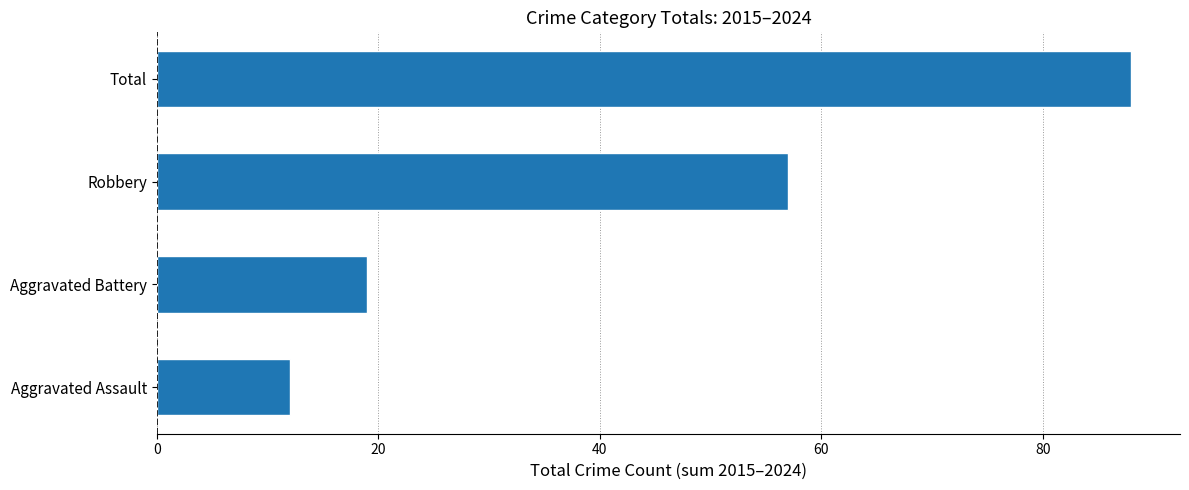

The chart shows a value of 59 at Total. True or false?

False